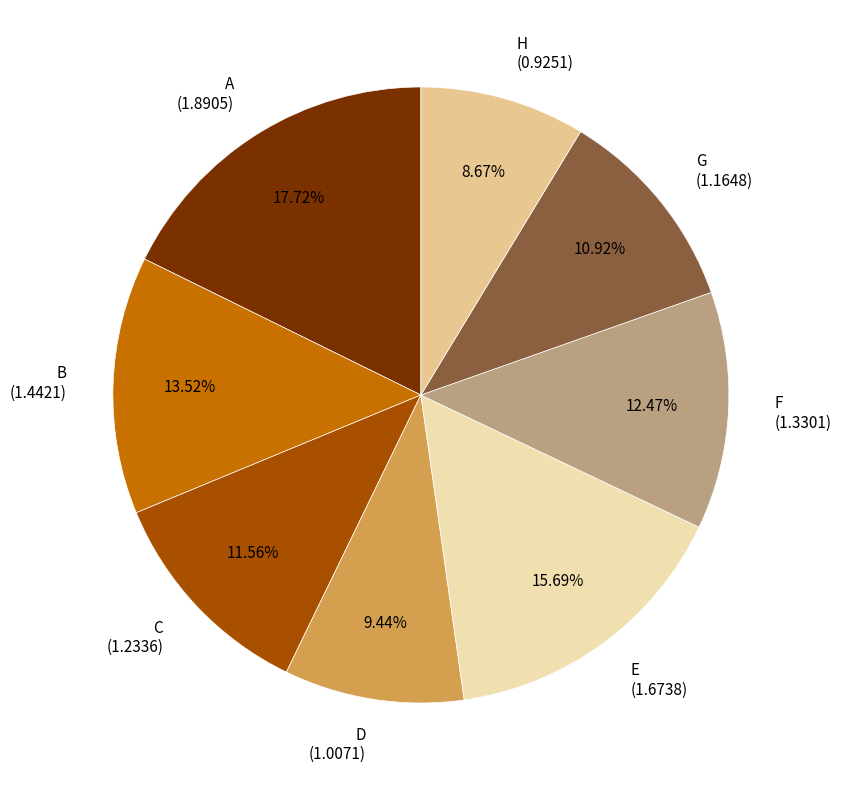

True or false: G accounts for 11% of the total.

True